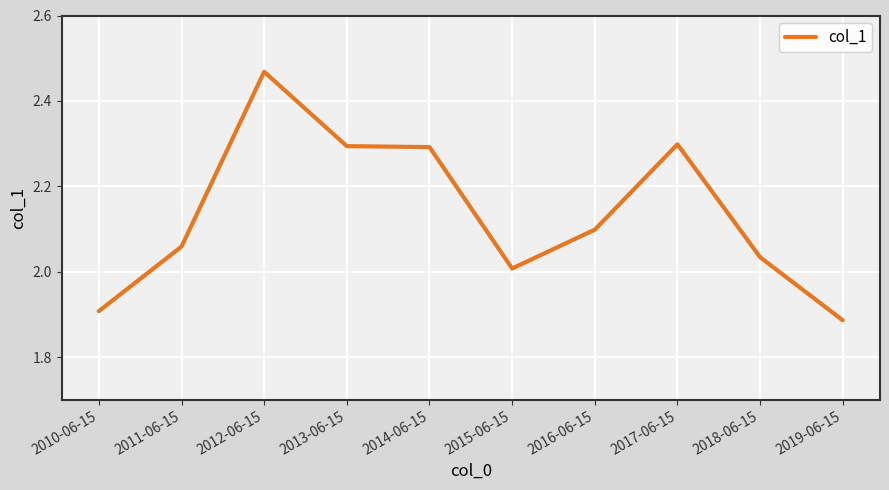

Where does the data first go above 2?

2011-06-15